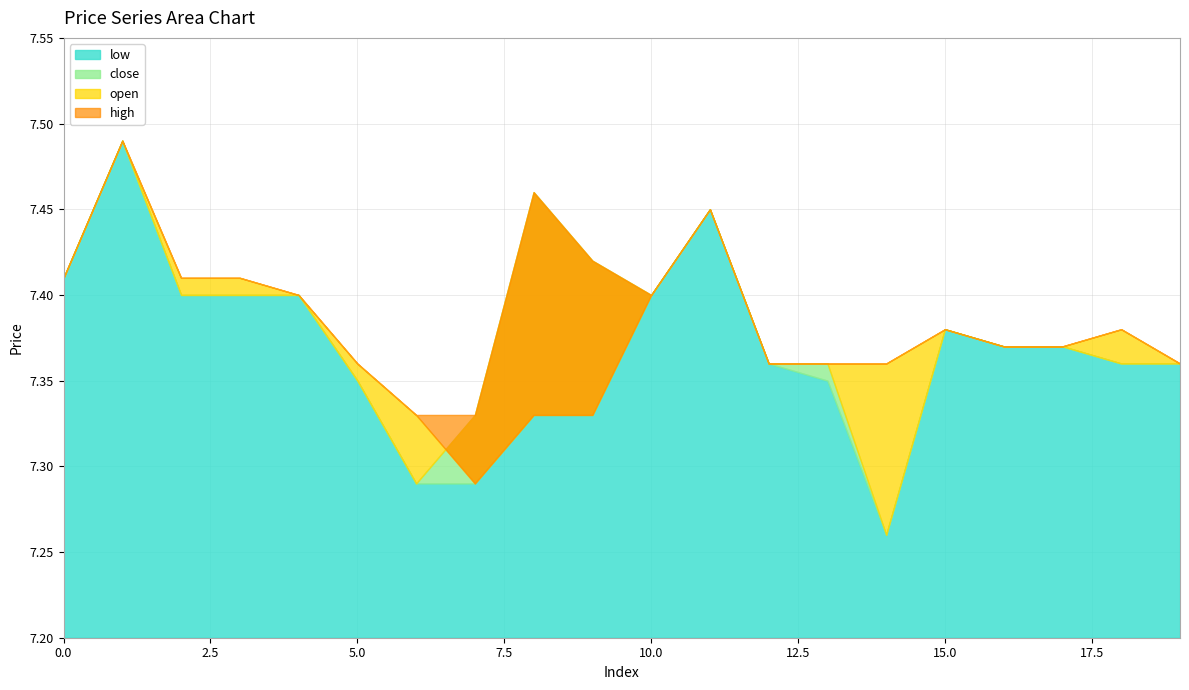

What is the highest value of the close series?

7.5